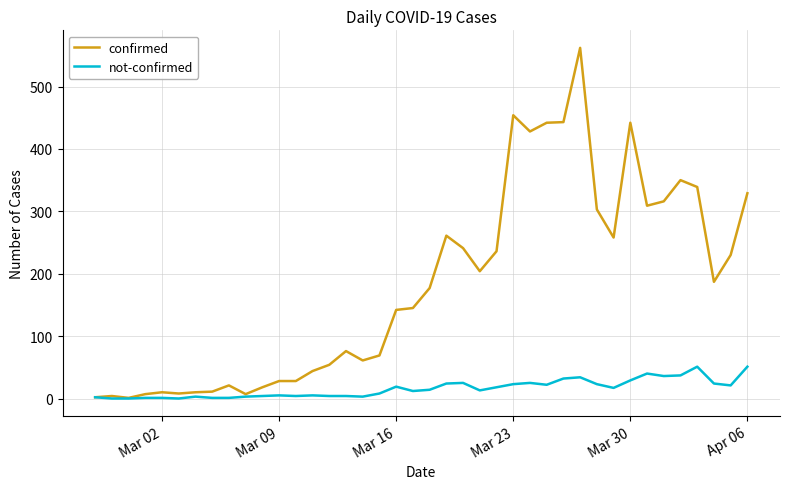

Which series has the largest total across all categories?

confirmed